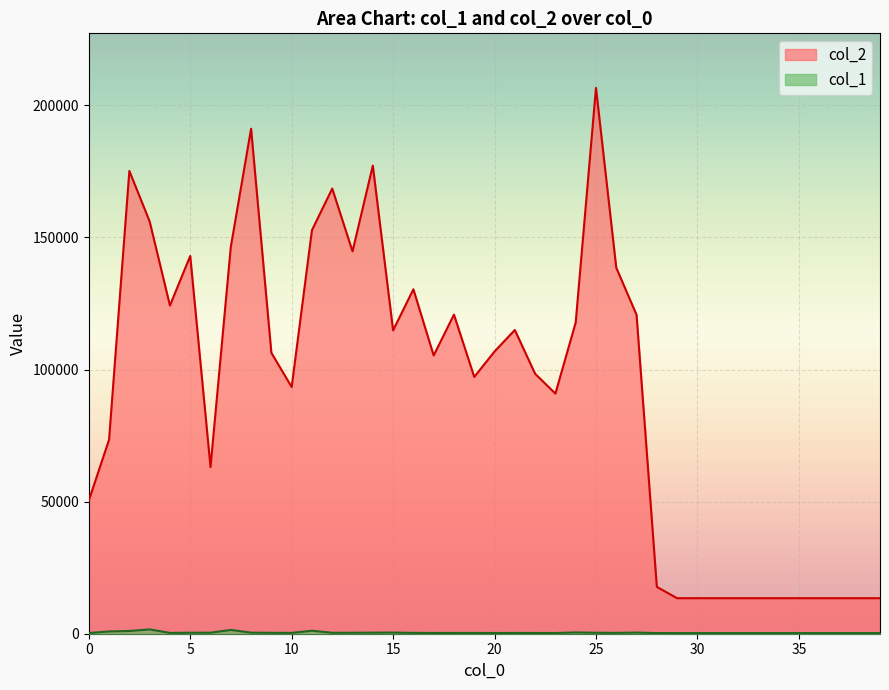

What are all the series names shown in the legend?

col_2, col_1